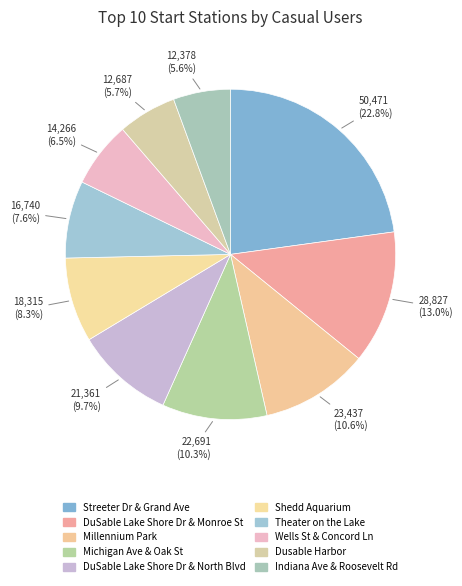

The DuSable Lake Shore Dr & North Blvd slice represents 10% of the pie. True or false?

True